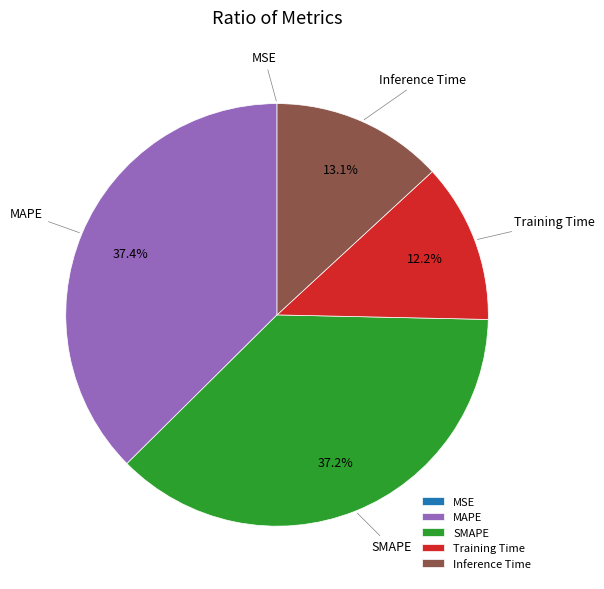

Is it true that SMAPE is 46% of the pie?

False